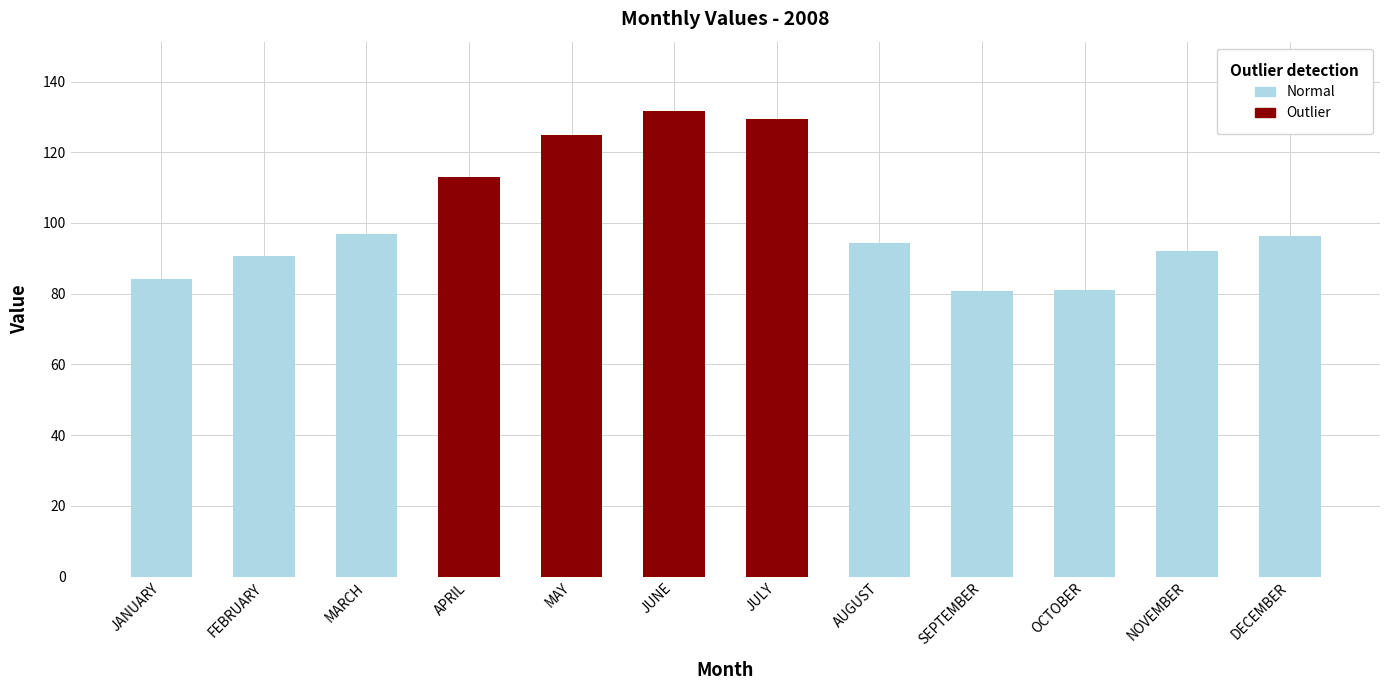

Reading left to right, what are all the values shown in this chart?

JANUARY=84.3	FEBRUARY=90.7	MARCH=96.8	APRIL=113.1	MAY=124.9	JUNE=131.5	JULY=129.5	AUGUST=94.4	SEPTEMBER=80.7	OCTOBER=81.0	NOVEMBER=92.0	DECEMBER=96.2